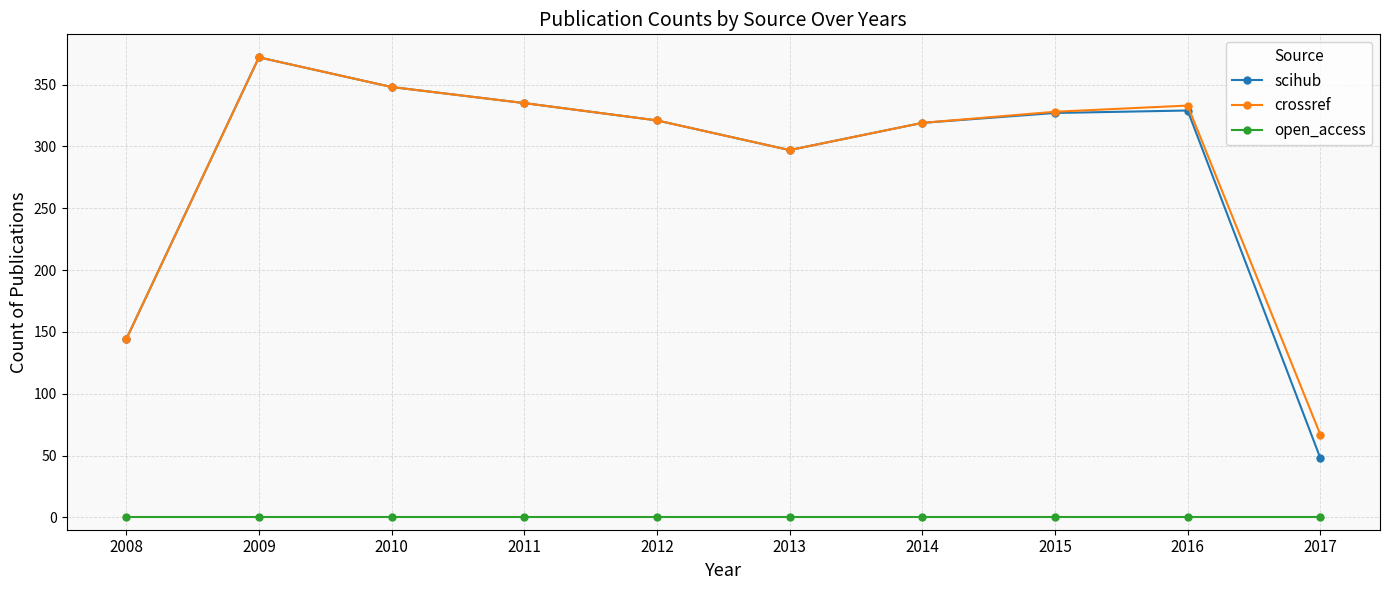

True or false: scihub and open_access cross at least once.

False